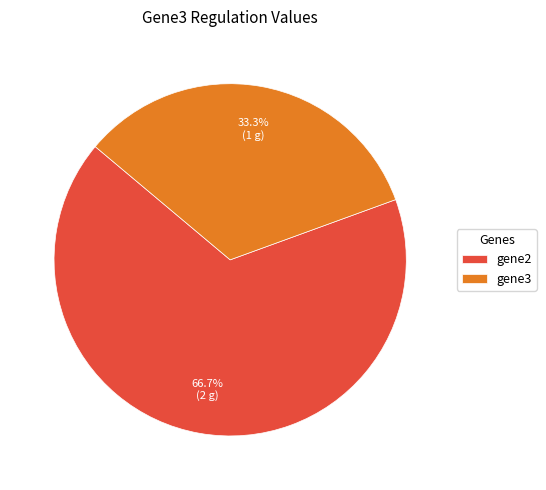

How many slices are in this pie chart?

2